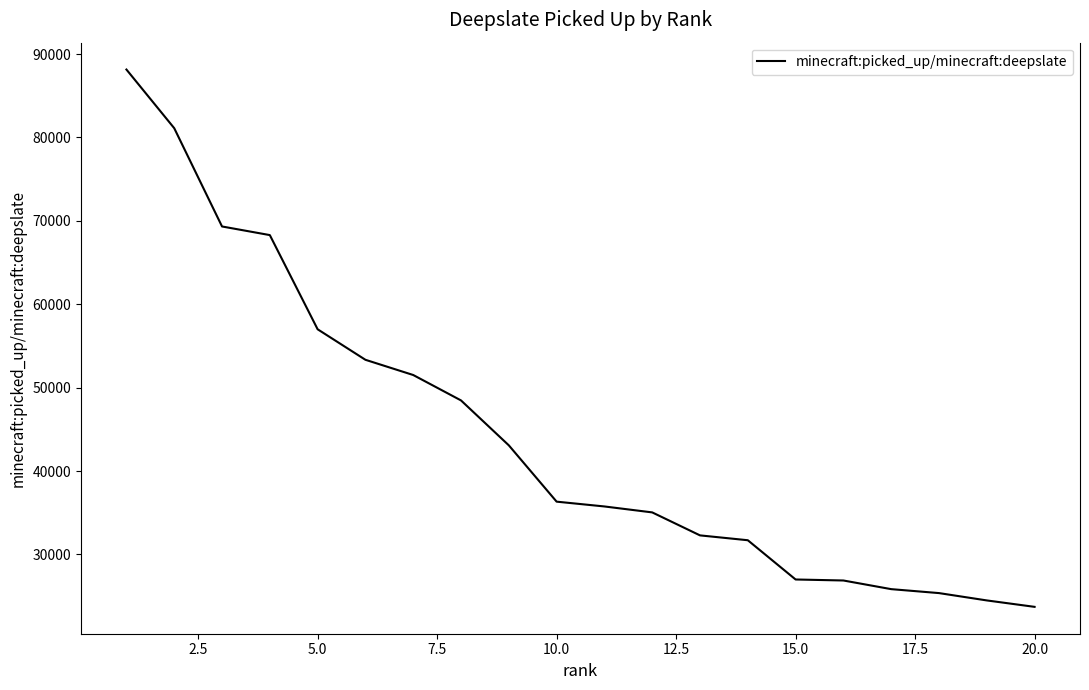

What is the maximum value shown in the chart?

88142